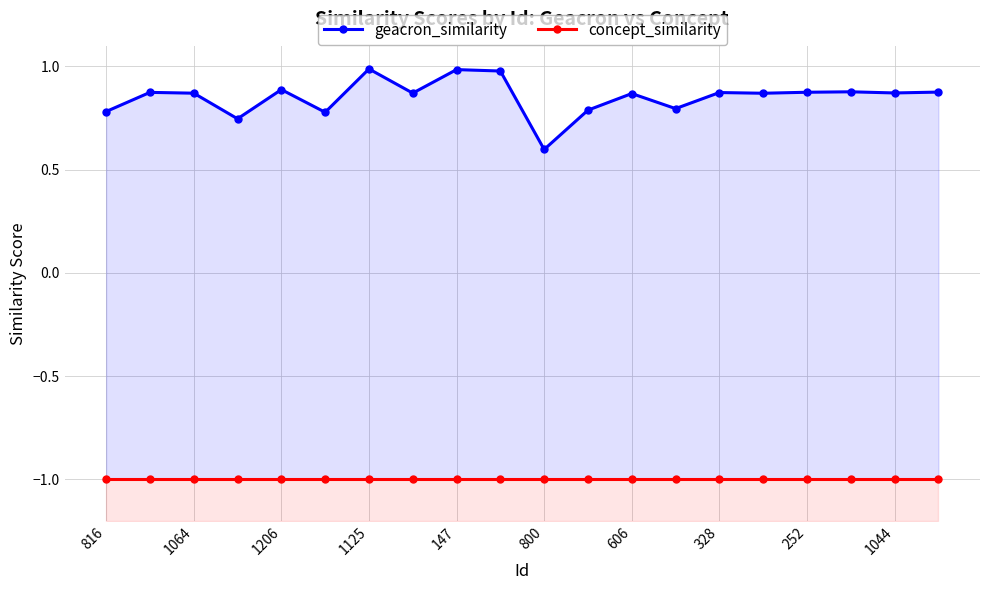

What is the label of the 16th point from the left?

15